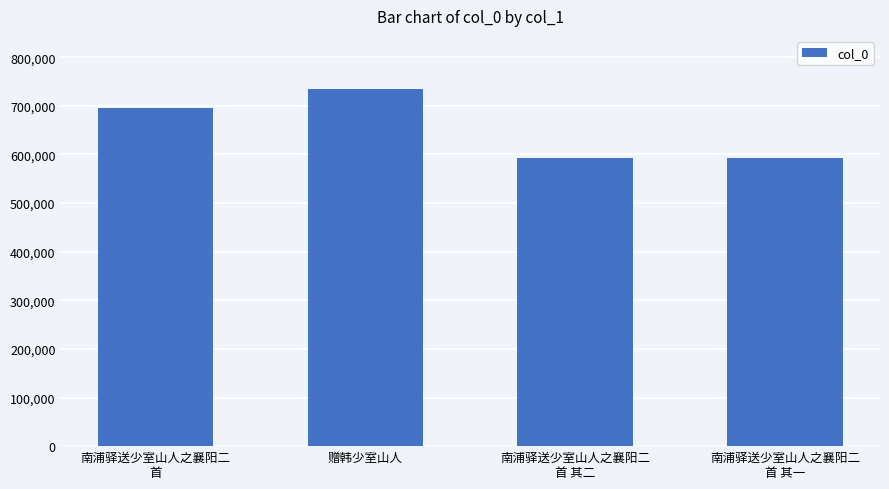

At which label is the value closest to 662642?

南浦驿送少室山人之襄阳二
首